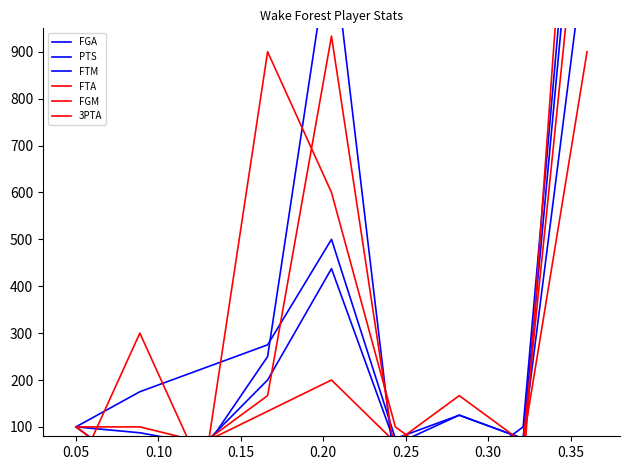

How many interior local valleys does the FGM series have?

3